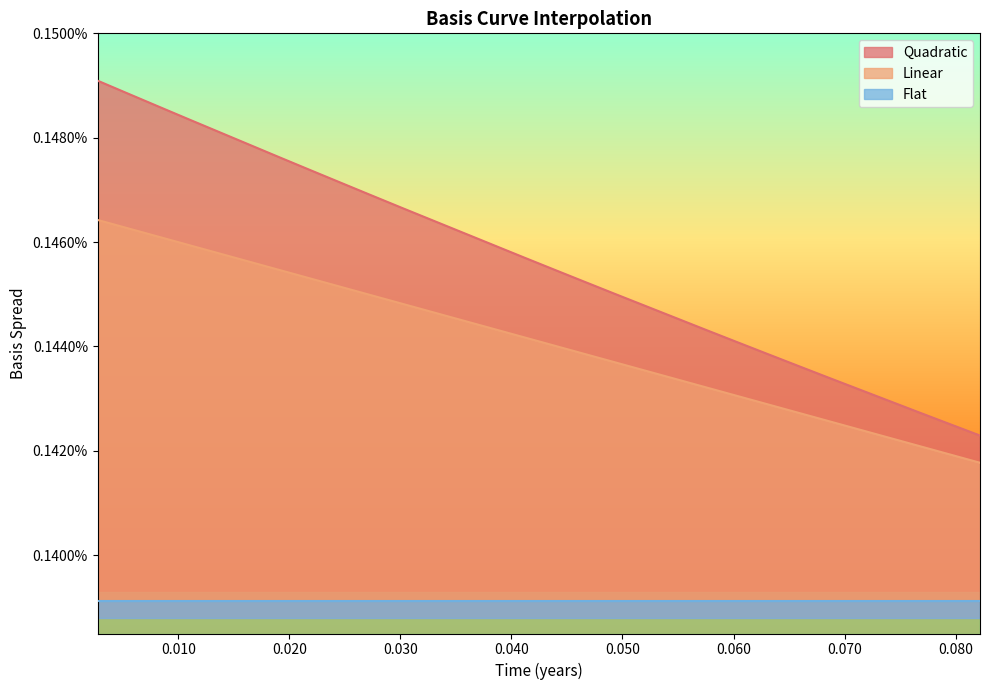

Is it true that Linear equals 0.0 at 0.043835616438356165?

False